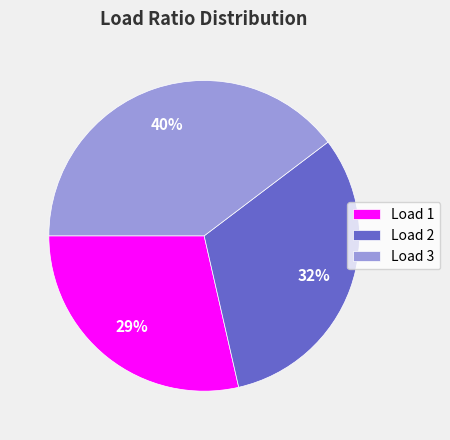

Does any single category account for the majority?

No